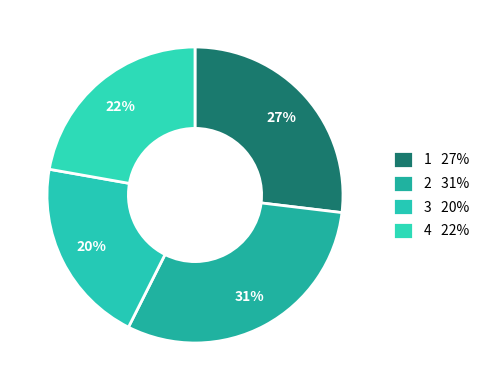

To the nearest percent, what is the average slice percentage?

25%